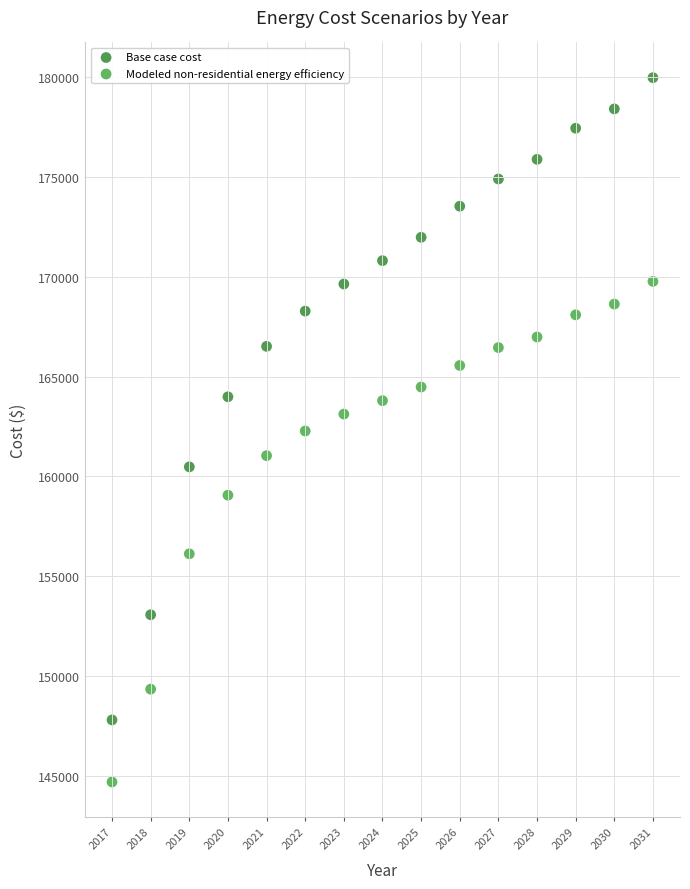

Across all data points, what is the range of X values (max minus min)?

14.0